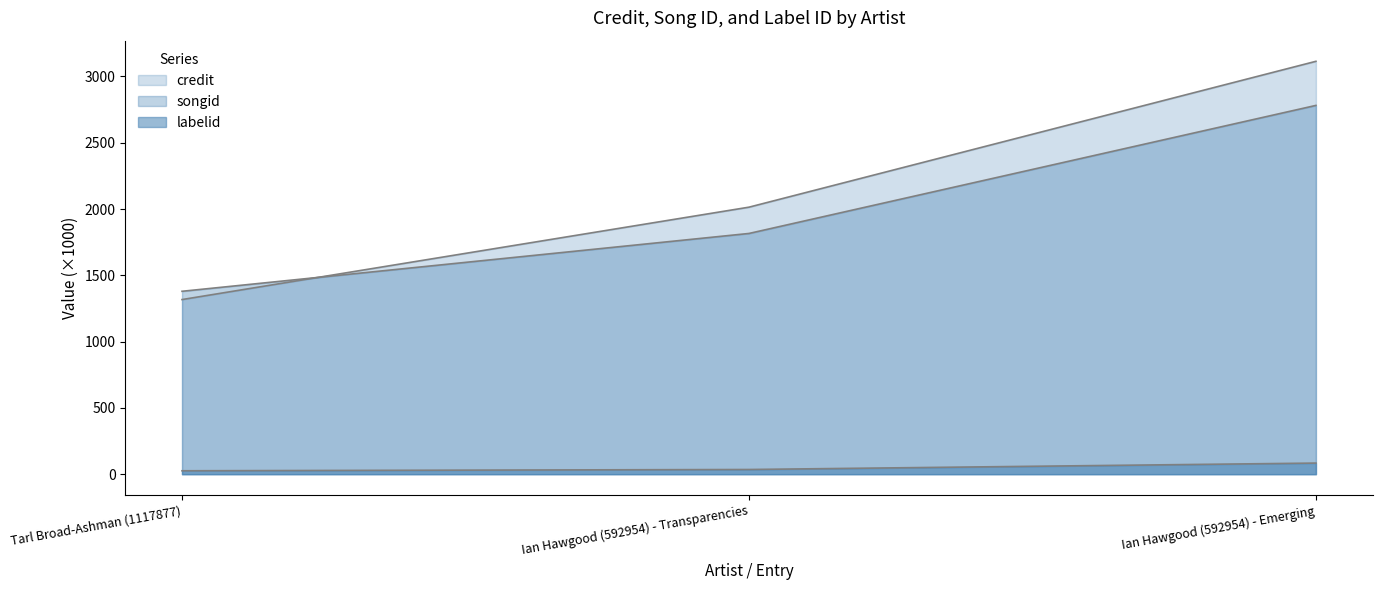

Reading left to right, what are all the values shown in this chart?

credit: Tarl Broad-Ashman (1117877)=1317.1	Ian Hawgood (592954) - Transparencies=2014.0	Ian Hawgood (592954) - Emerging=3114.2
songid: Tarl Broad-Ashman (1117877)=1379.5	Ian Hawgood (592954) - Transparencies=1815.7	Ian Hawgood (592954) - Emerging=2781.6
labelid: Tarl Broad-Ashman (1117877)=25.7	Ian Hawgood (592954) - Transparencies=35.4	Ian Hawgood (592954) - Emerging=83.8